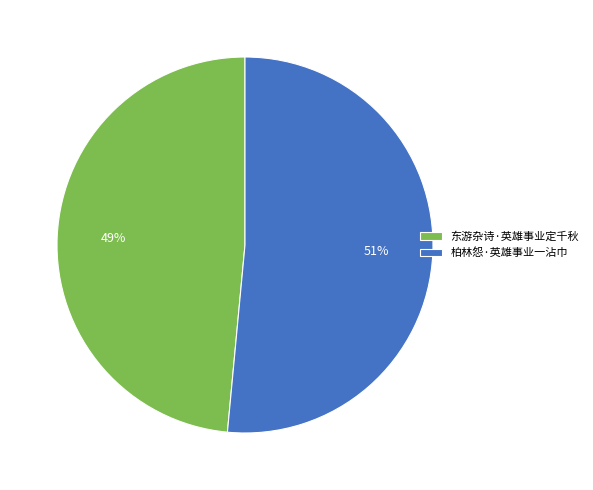

The 东游杂诗·英雄事业定千秋 slice represents 49% of the pie. True or false?

True